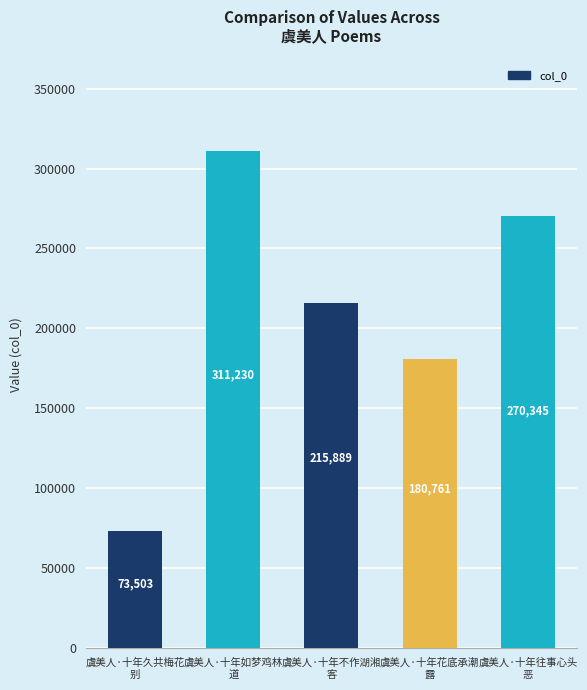

Which label corresponds to the smallest value in the chart?

虞美人·十年久共梅花
别